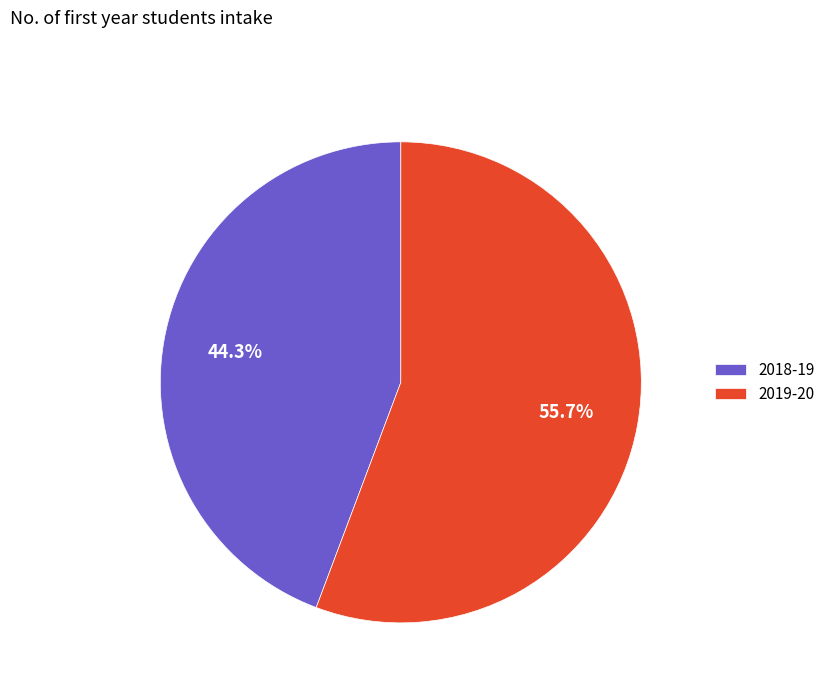

What is the total percentage of 2019-20 and 2018-19?

100.0%